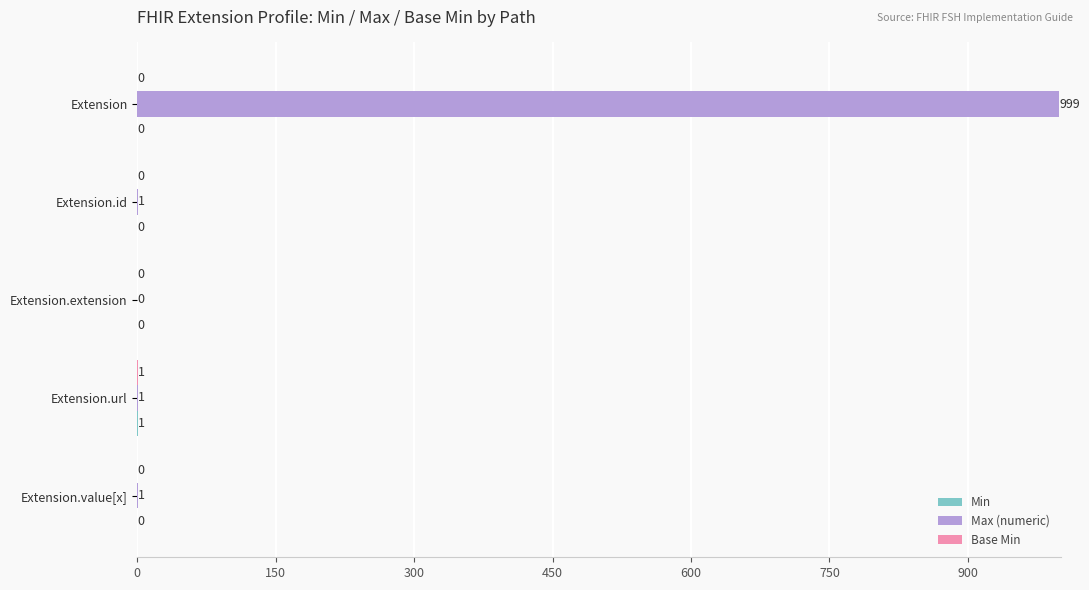

How many distinct data groups are displayed?

3